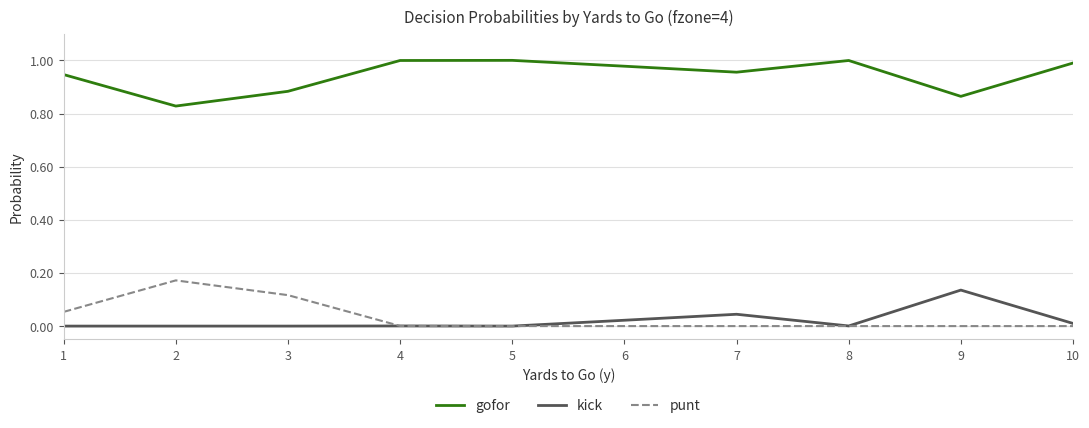

Count the number of data series in this chart.

3